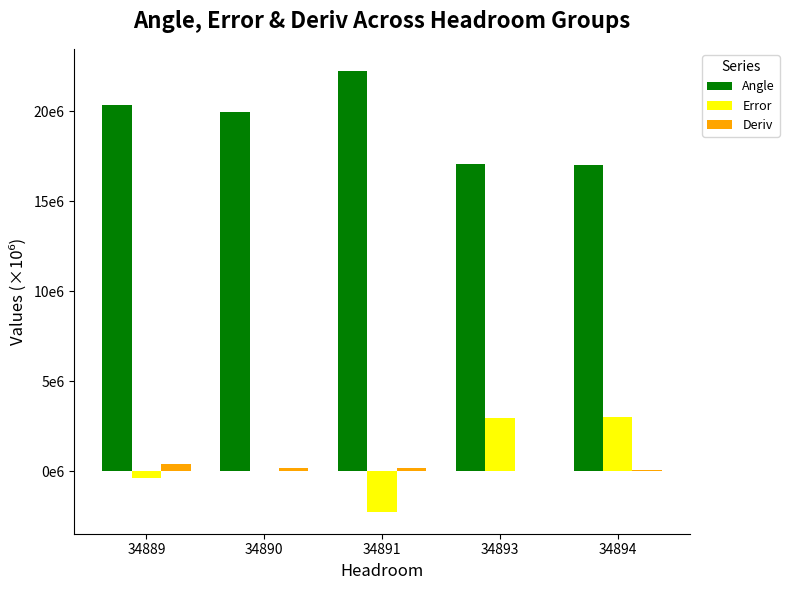

The Angle series shows 17067471.5 at 34893. True or false?

True